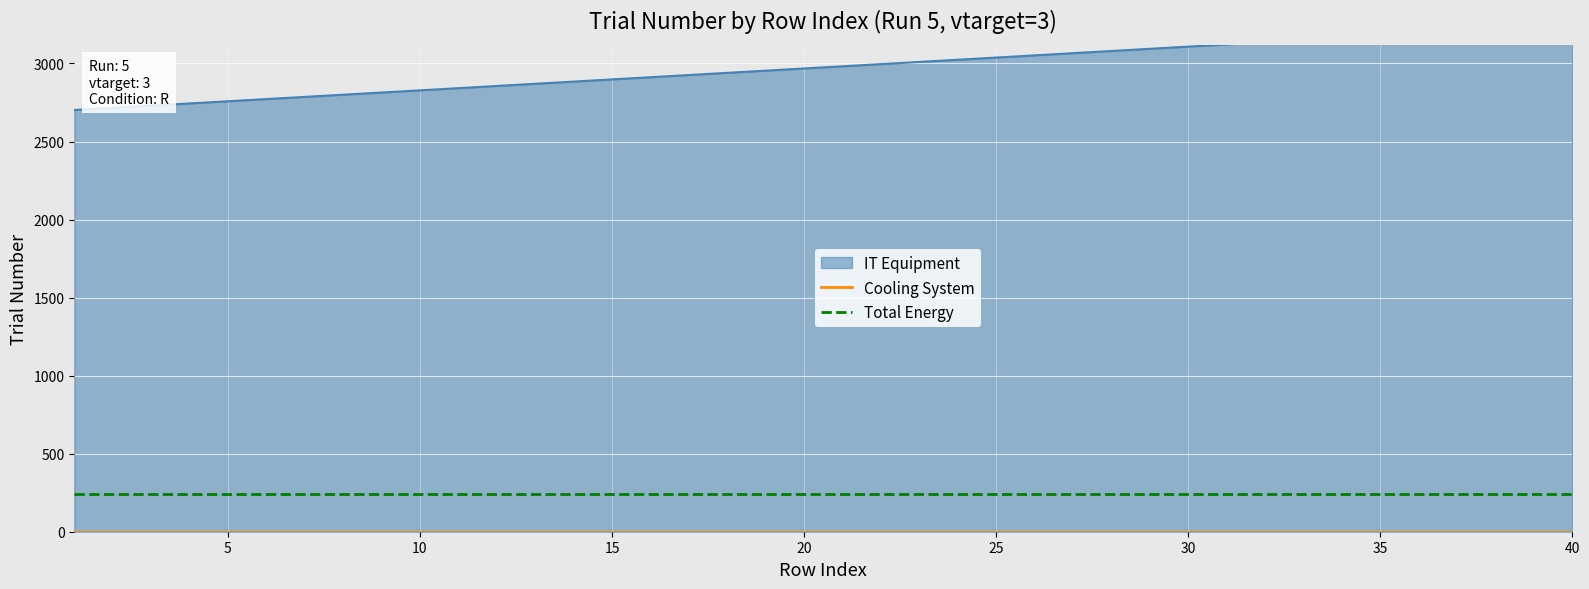

Is it true that Total Energy equals 240 at 30?

True